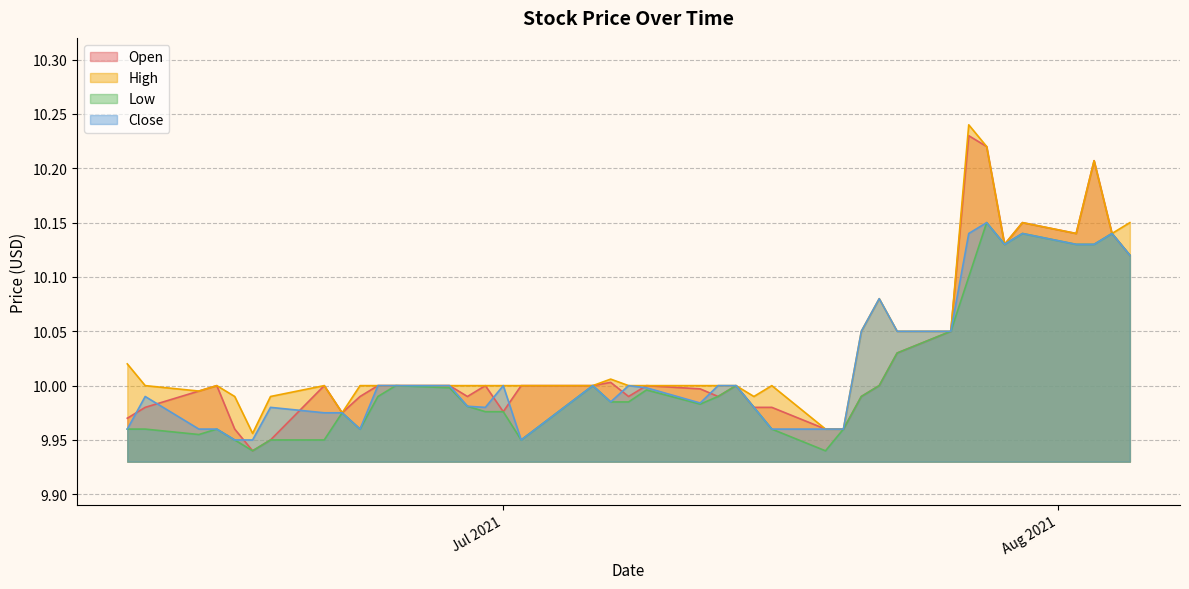

What position from the right is 2021-07-22?

11